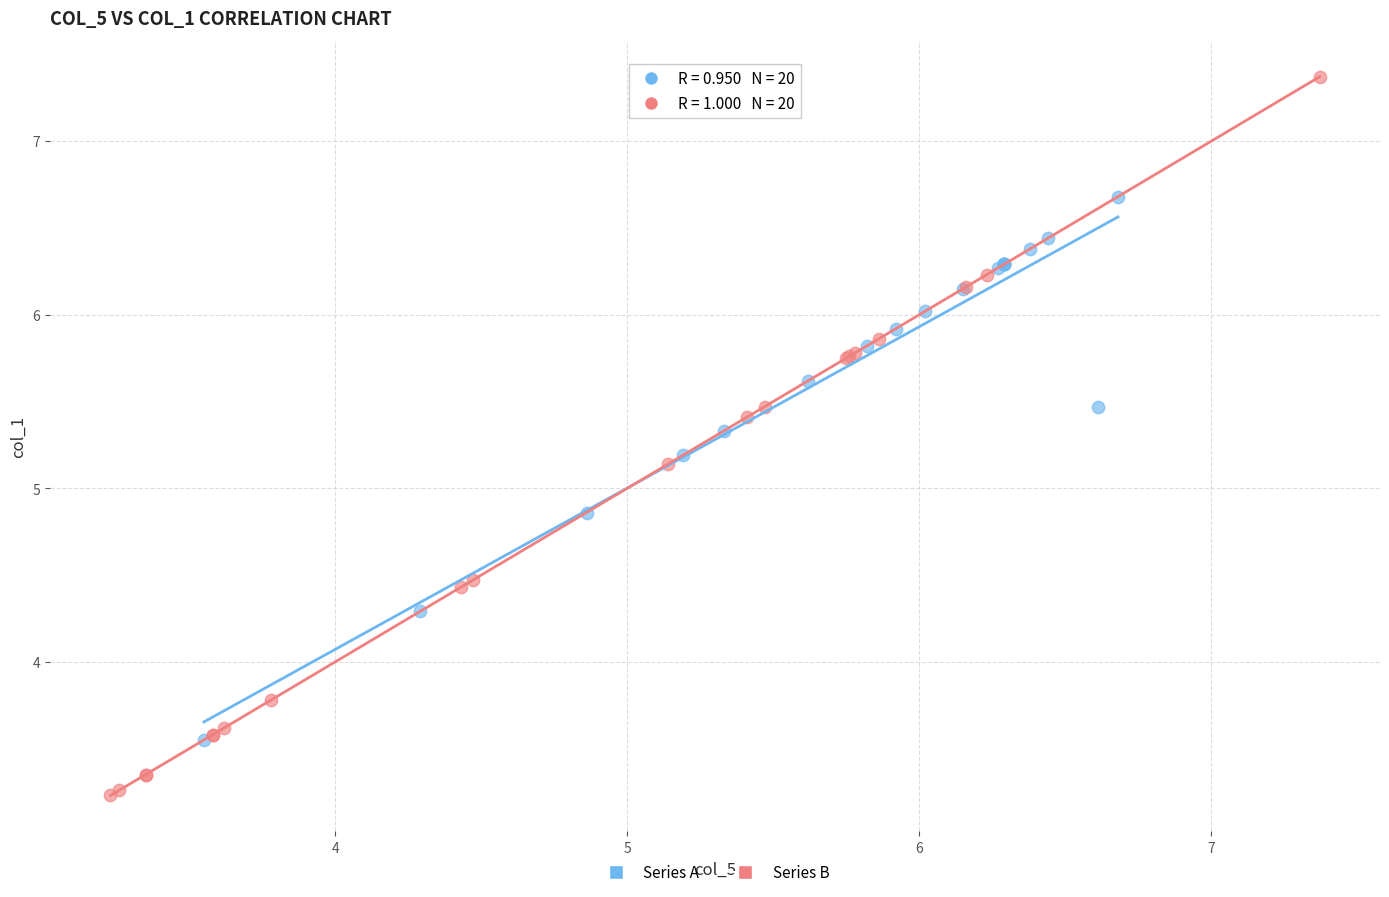

Which series contains the highest Y value?

Series B